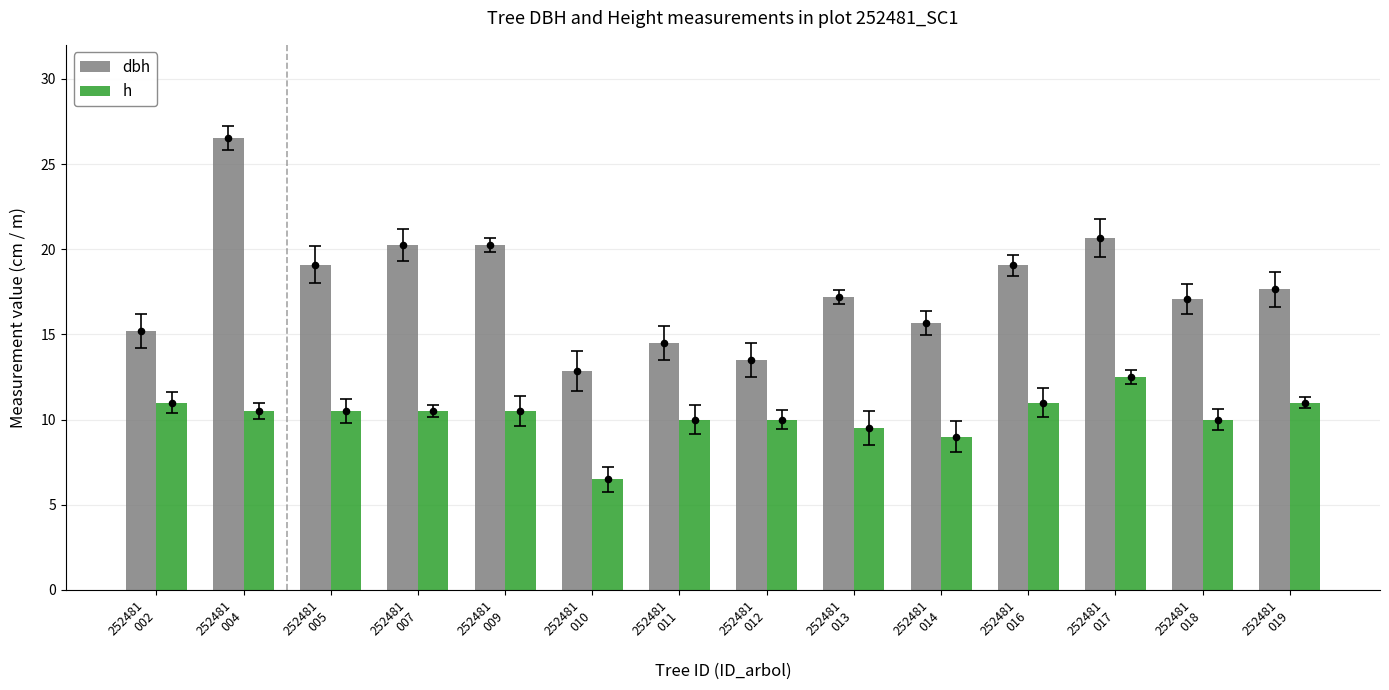

At which category is the sum across all series the highest?

252481
004